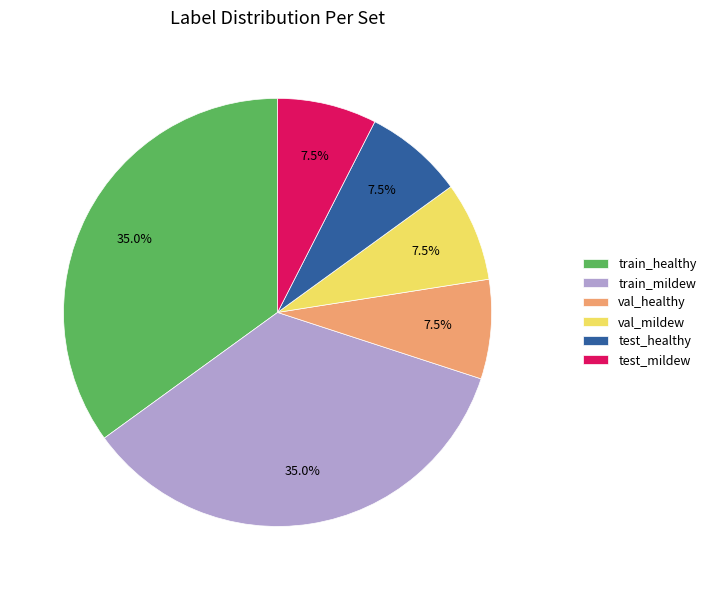

Which has a higher value, val_healthy or train_healthy?

train_healthy